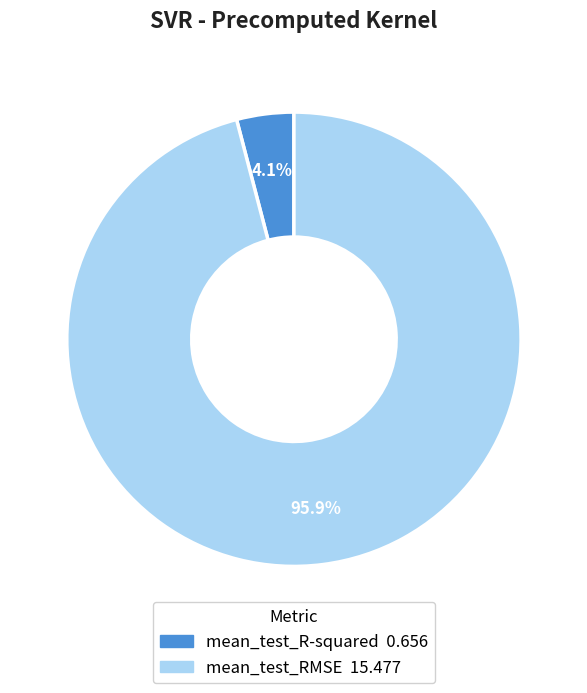

Rank the categories by value from lowest to highest.

mean_test_R-squared, mean_test_RMSE